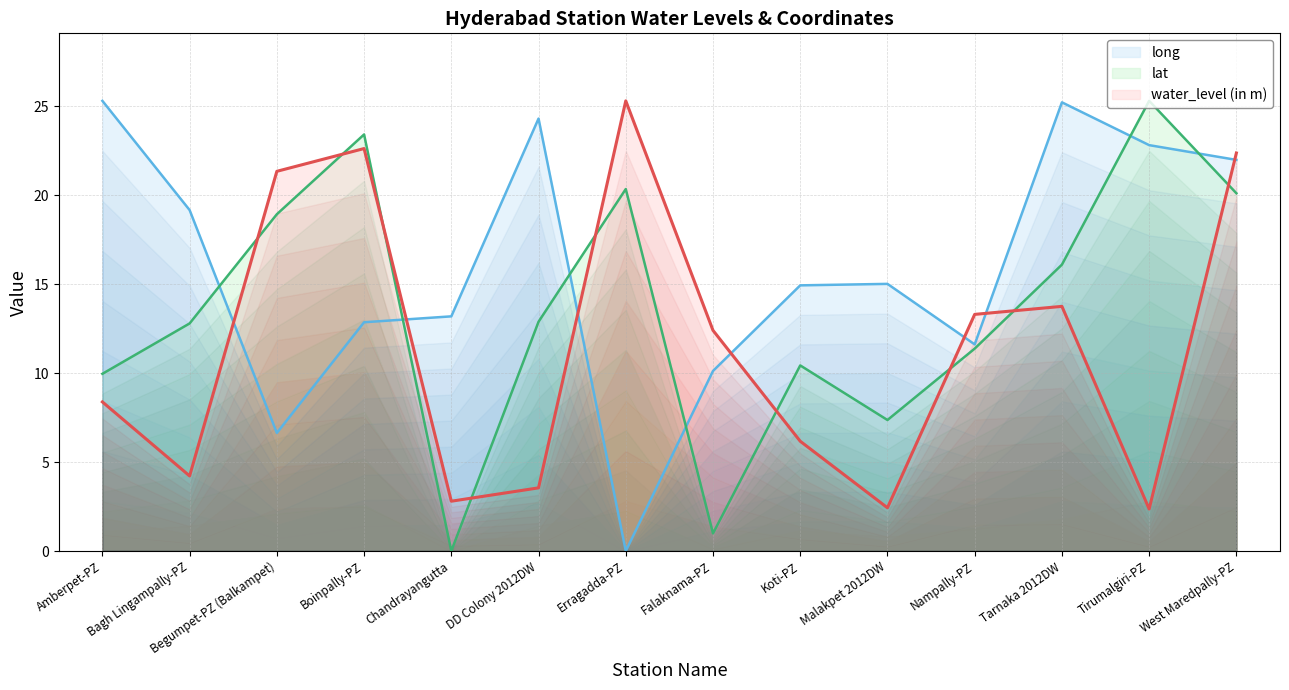

Rank the series at Falaknama-PZ from lowest to highest value.

lat, long, water_level (in m)